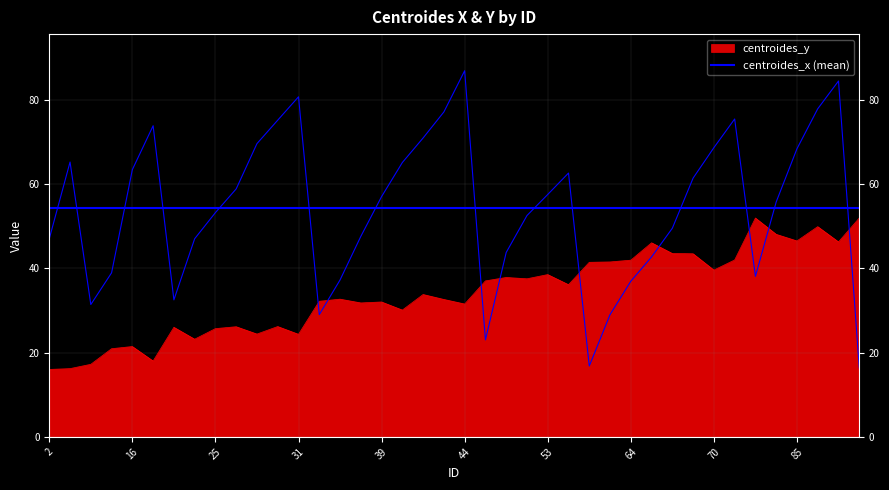

How many data points in centroides_x are less than 57?

20